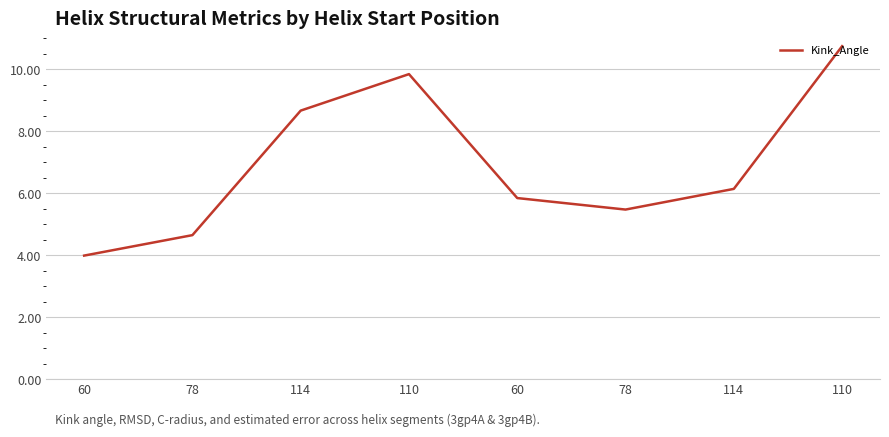

How many interior local peaks (higher than both neighbors) does the data have?

1